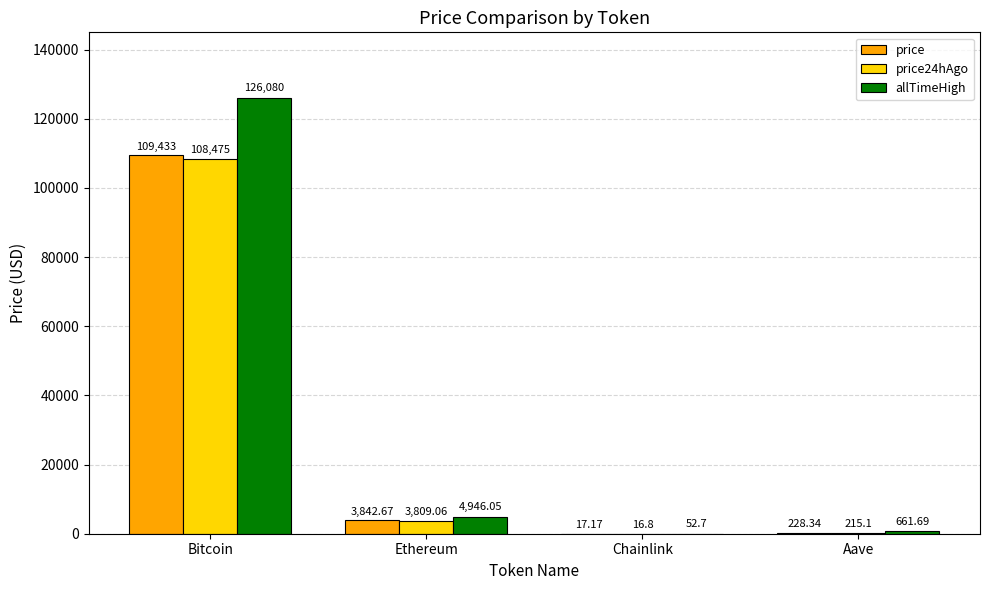

Which series has the largest total across all categories?

allTimeHigh